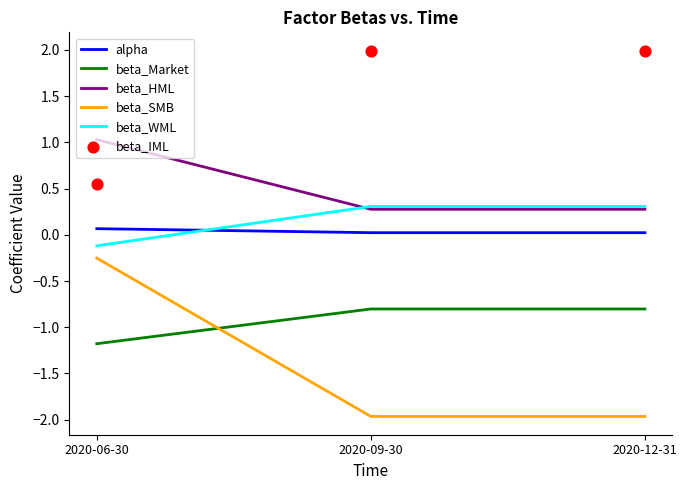

At how many categories does at least one series exceed -1?

3